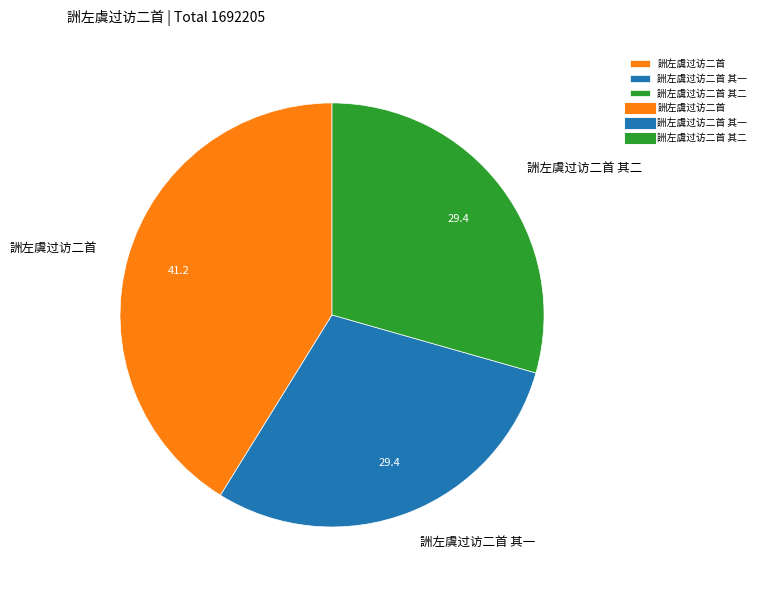

How many slices are in this pie chart?

3